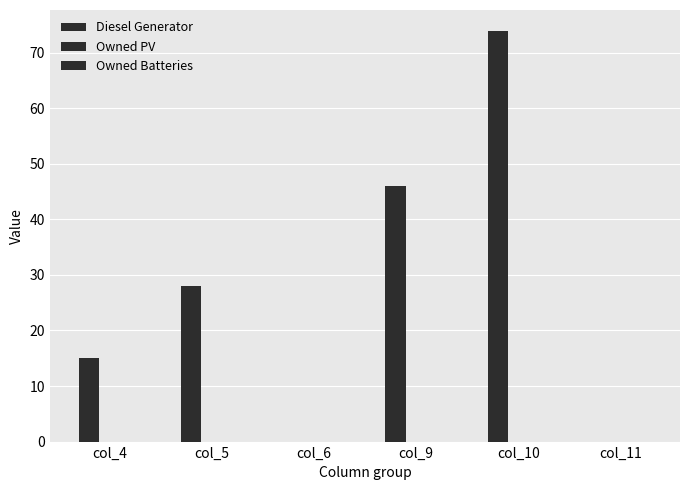

What is the greatest value displayed?

74